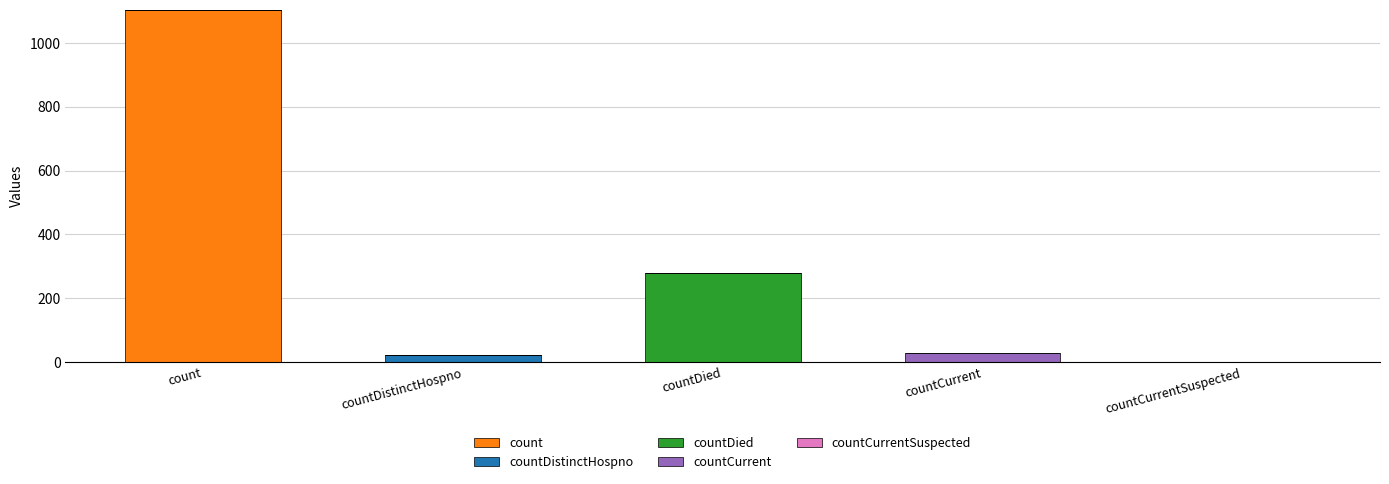

What is the total value across all series at countDied?

279